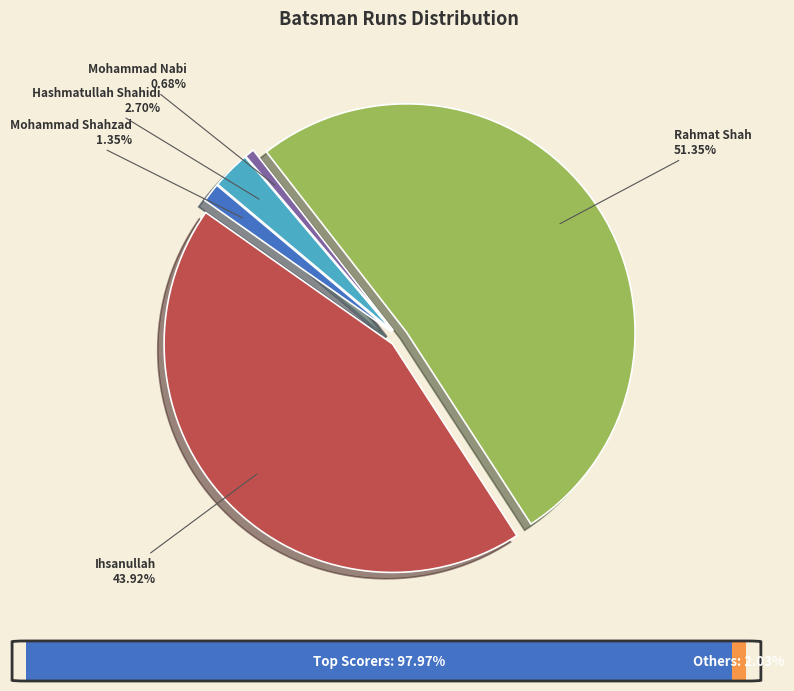

Which slice is the smallest?

Mohammad Nabi